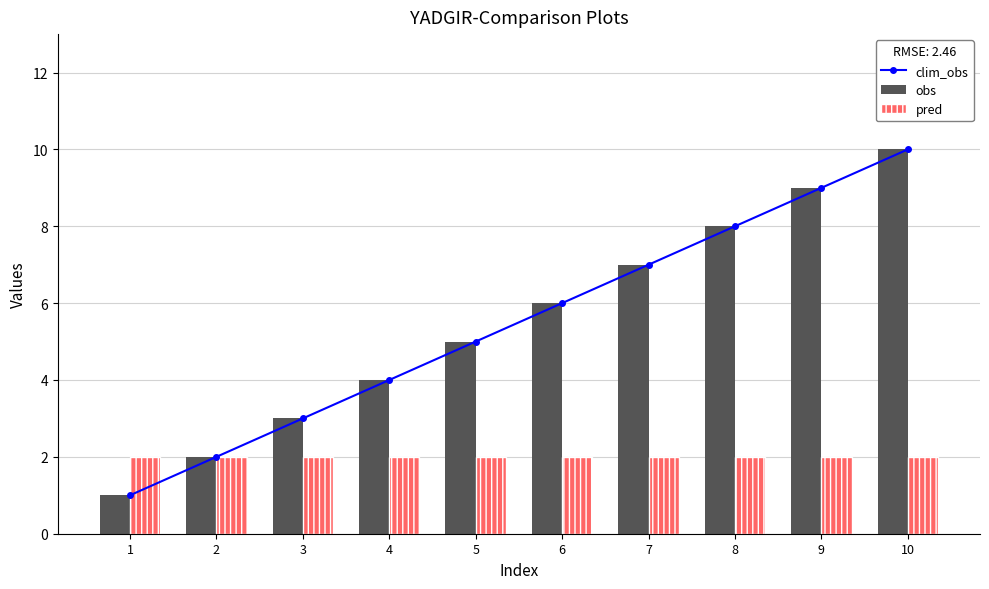

List the series in order of their peak value, lowest first.

pred, clim_obs, obs